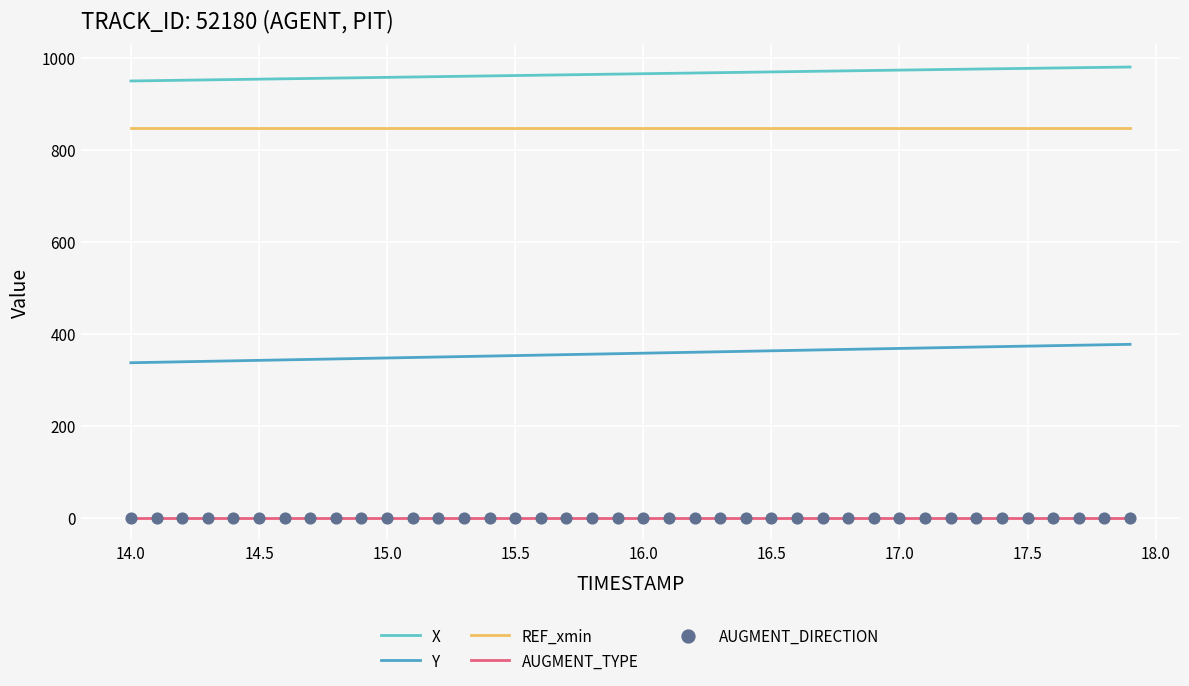

Which series has the largest total across all categories?

X